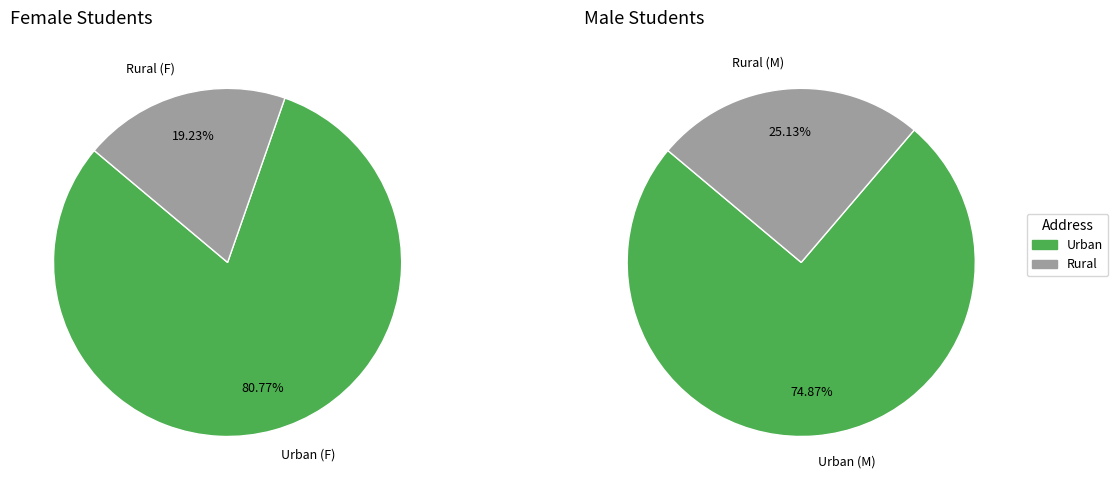

What percentage is NOT represented by M?

97.1%